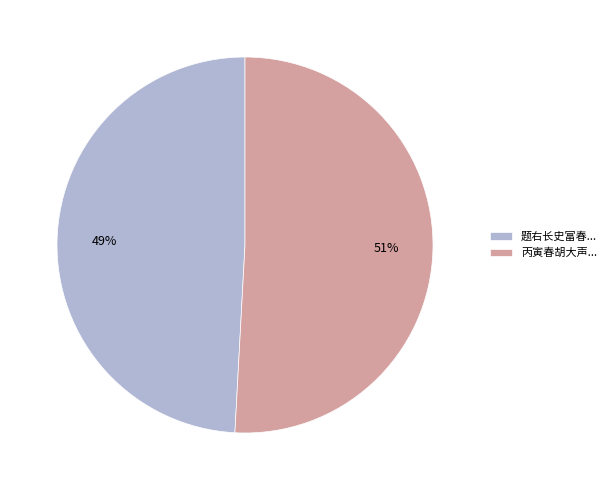

What is the largest slice in the pie chart?

丙寅春胡大声...